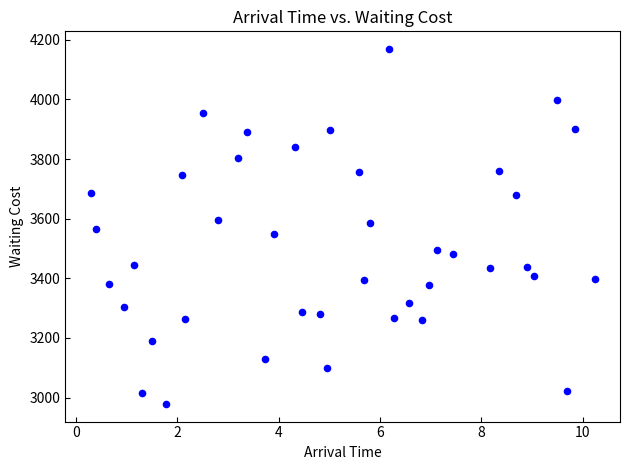

What is the range of Y values (max minus min)?

1190